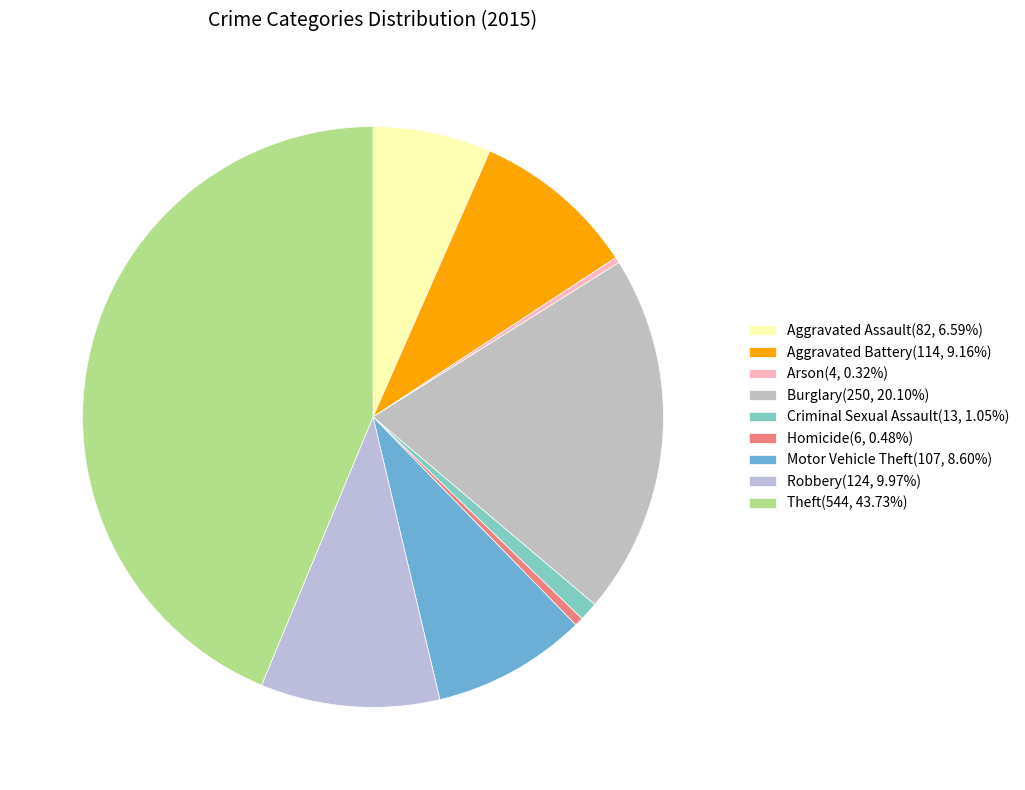

How many segments does this pie chart have?

9